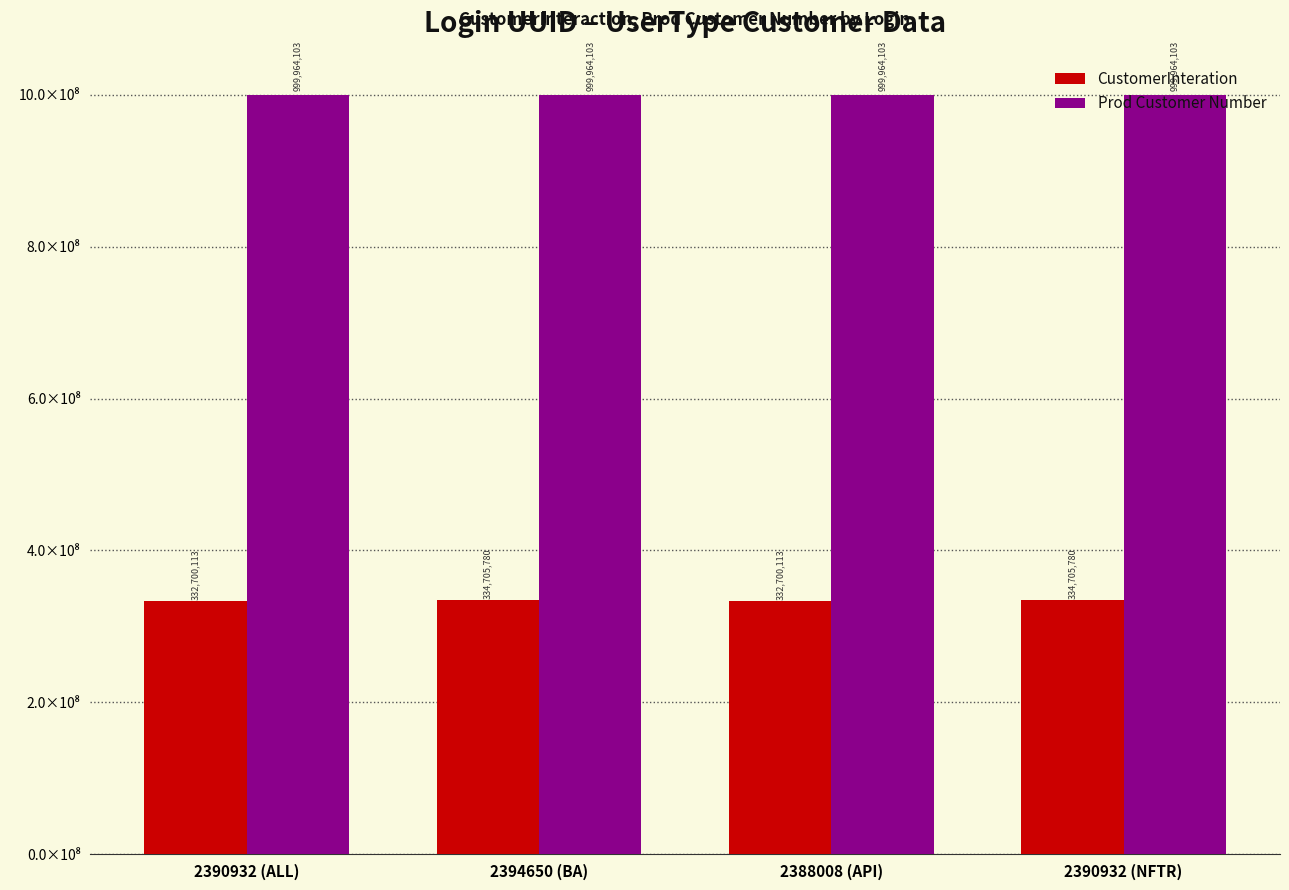

Does the chart contain stacked bars?

No